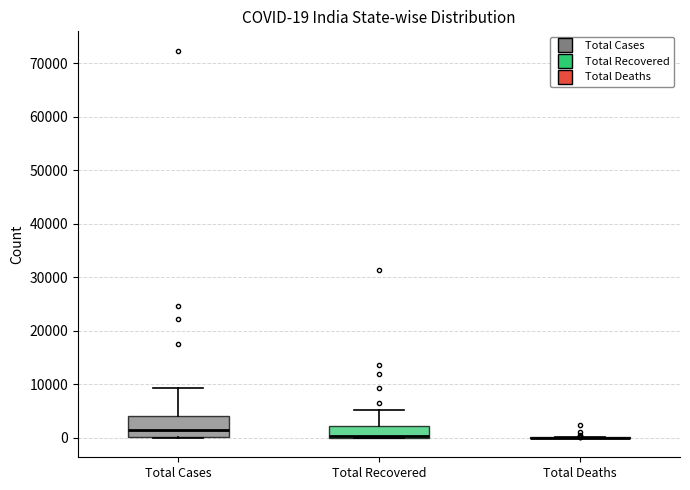

Comparing the boxes themselves (not the whiskers), which one is the tallest?

Total Cases